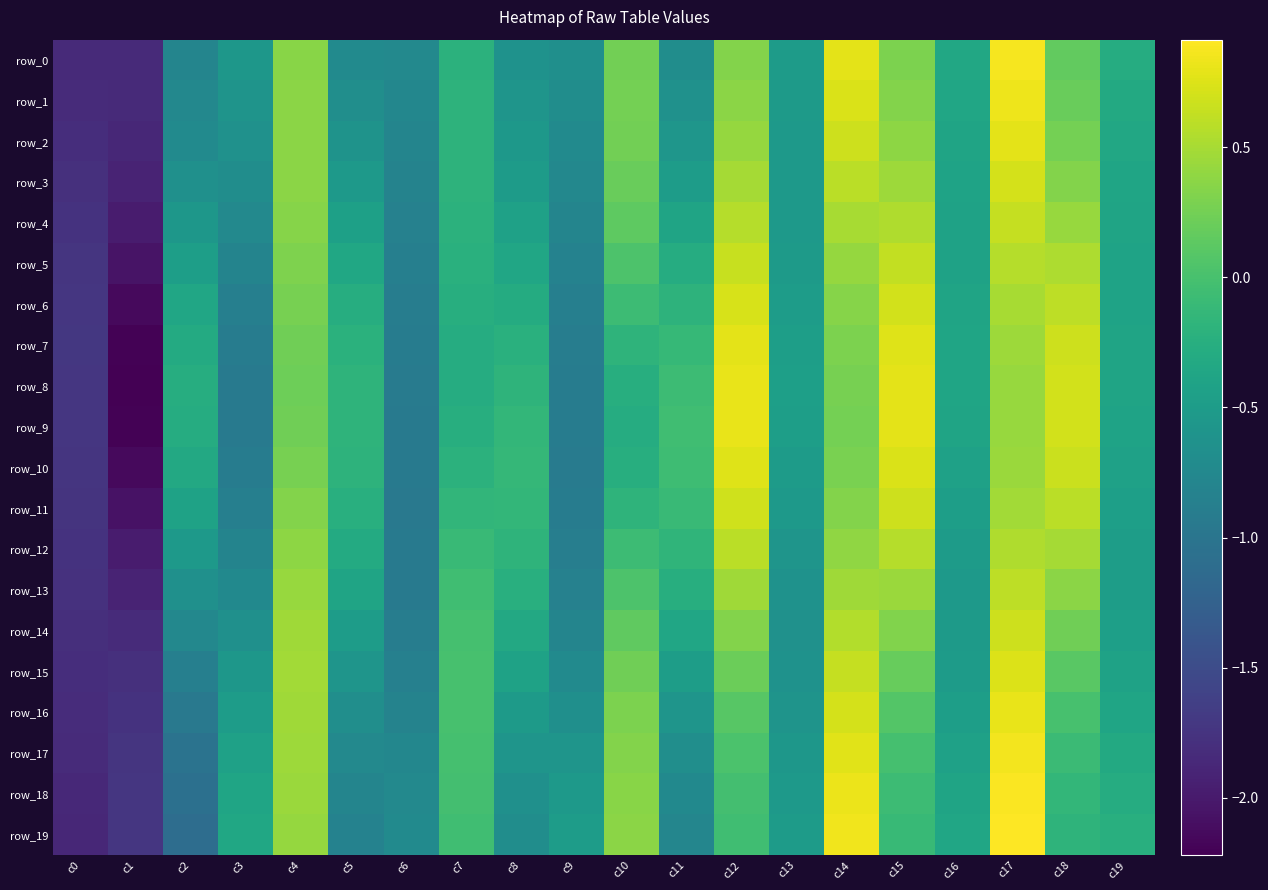

How many negative values does the row_11 series have?

14